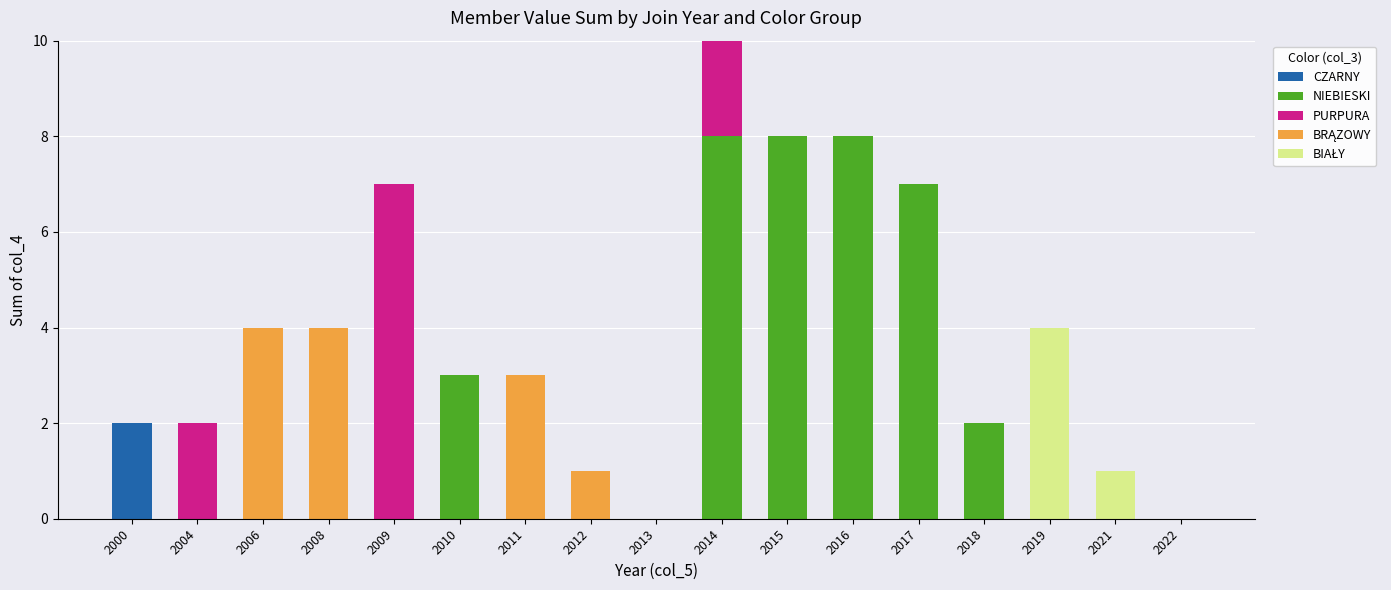

What is the total value across all series at 2011?

3